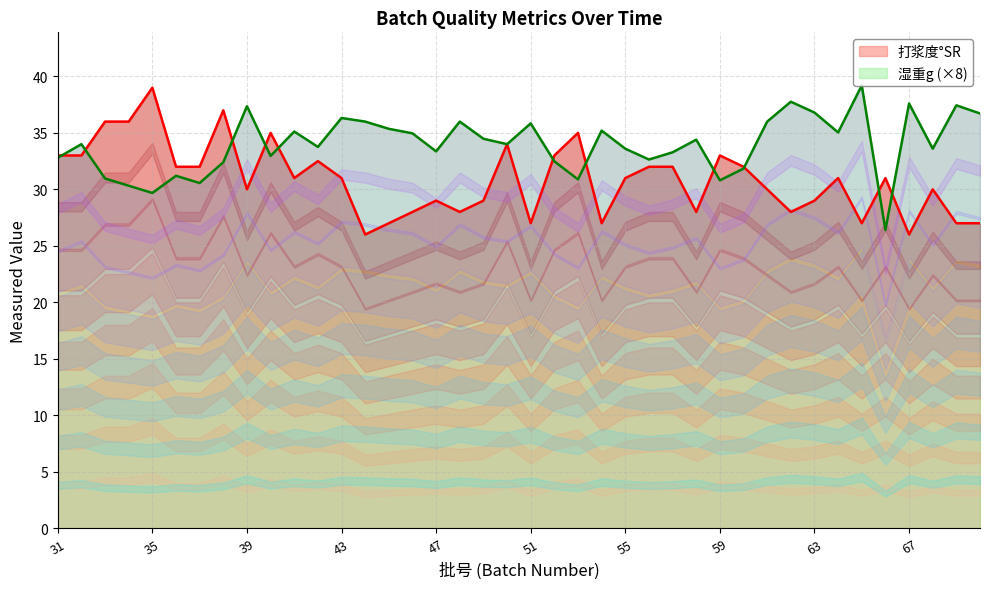

How many interior local valleys does the 打浆度°SR series have?

10